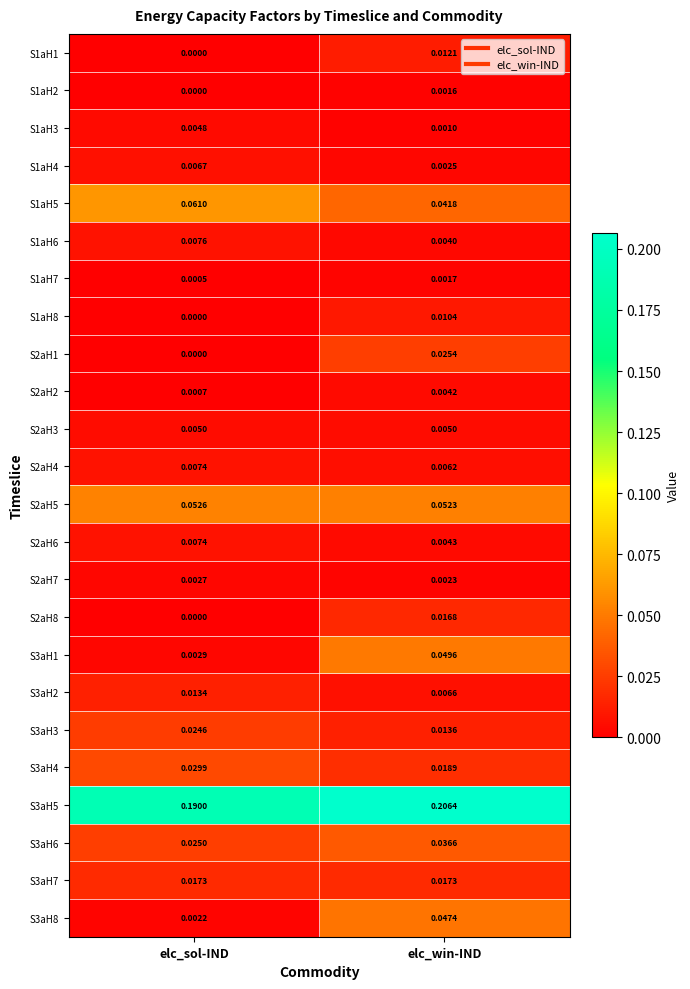

At which label is S2aH8 closest to 0?

elc_sol-IND